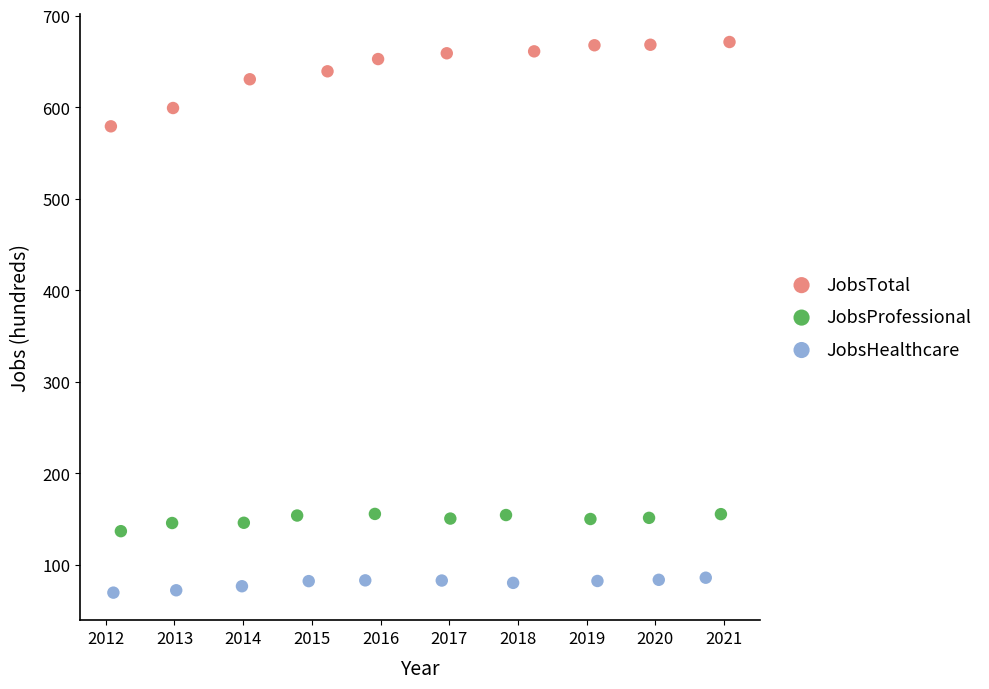

Which series contains the lowest Y value?

JobsHealthcare